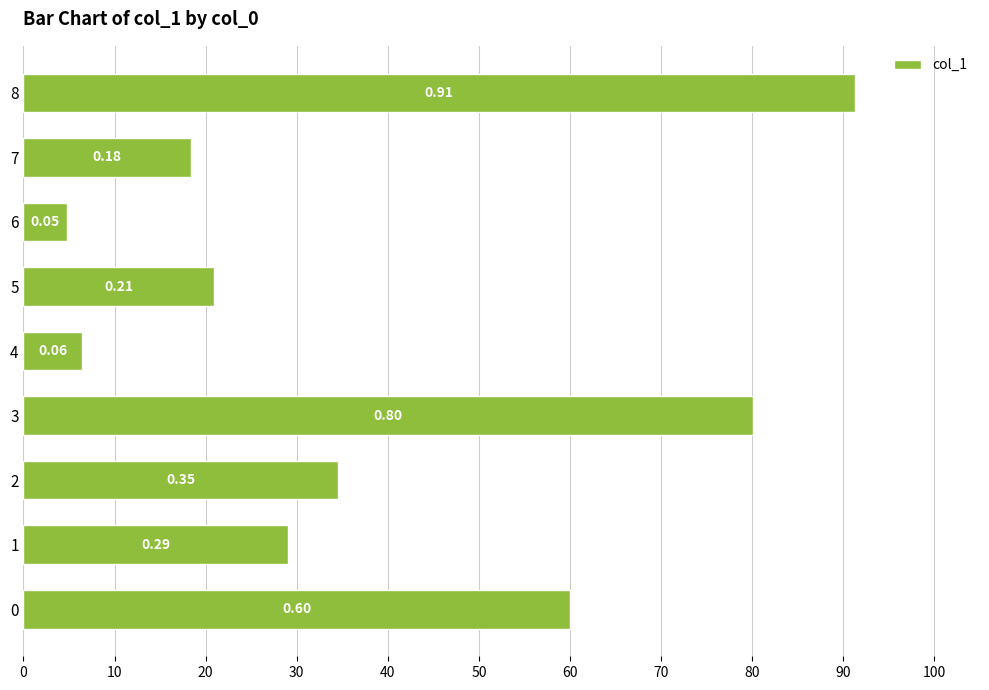

Does the chart contain any negative values?

No